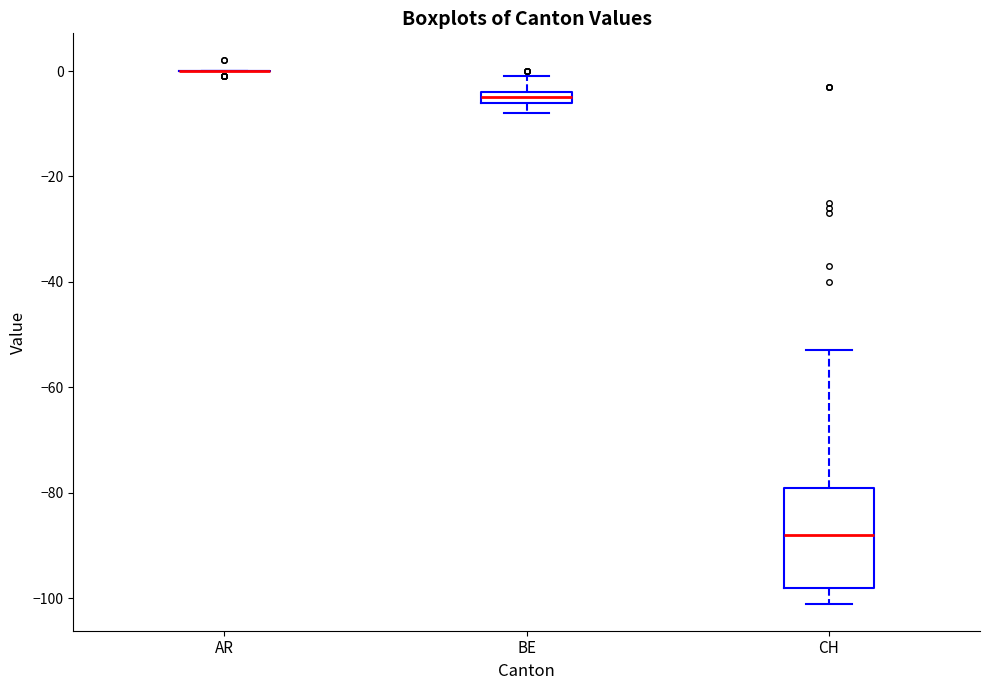

Which box is the tallest, from its lower edge to its upper edge?

CH